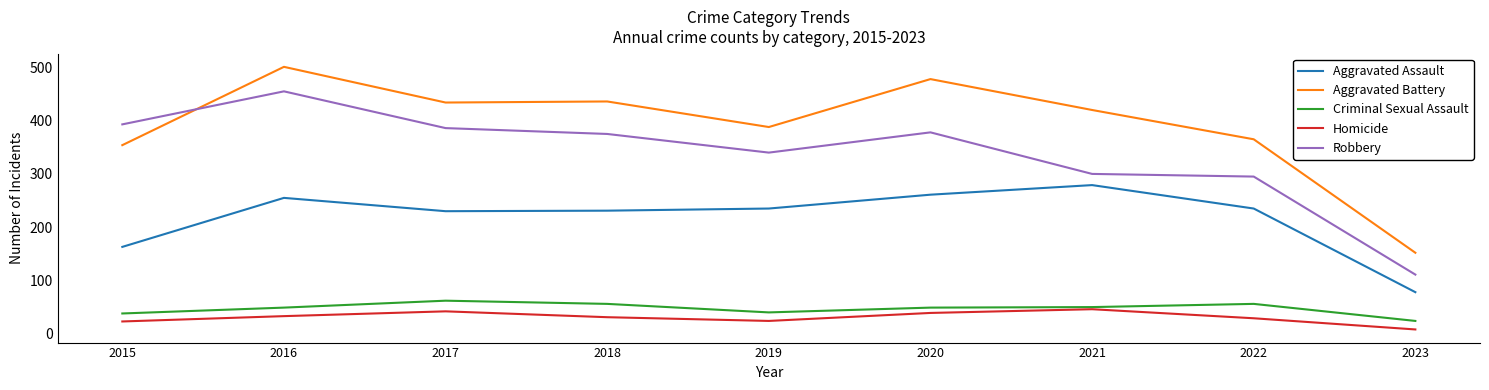

True or false: Criminal Sexual Assault and Aggravated Battery intersect in this chart.

False